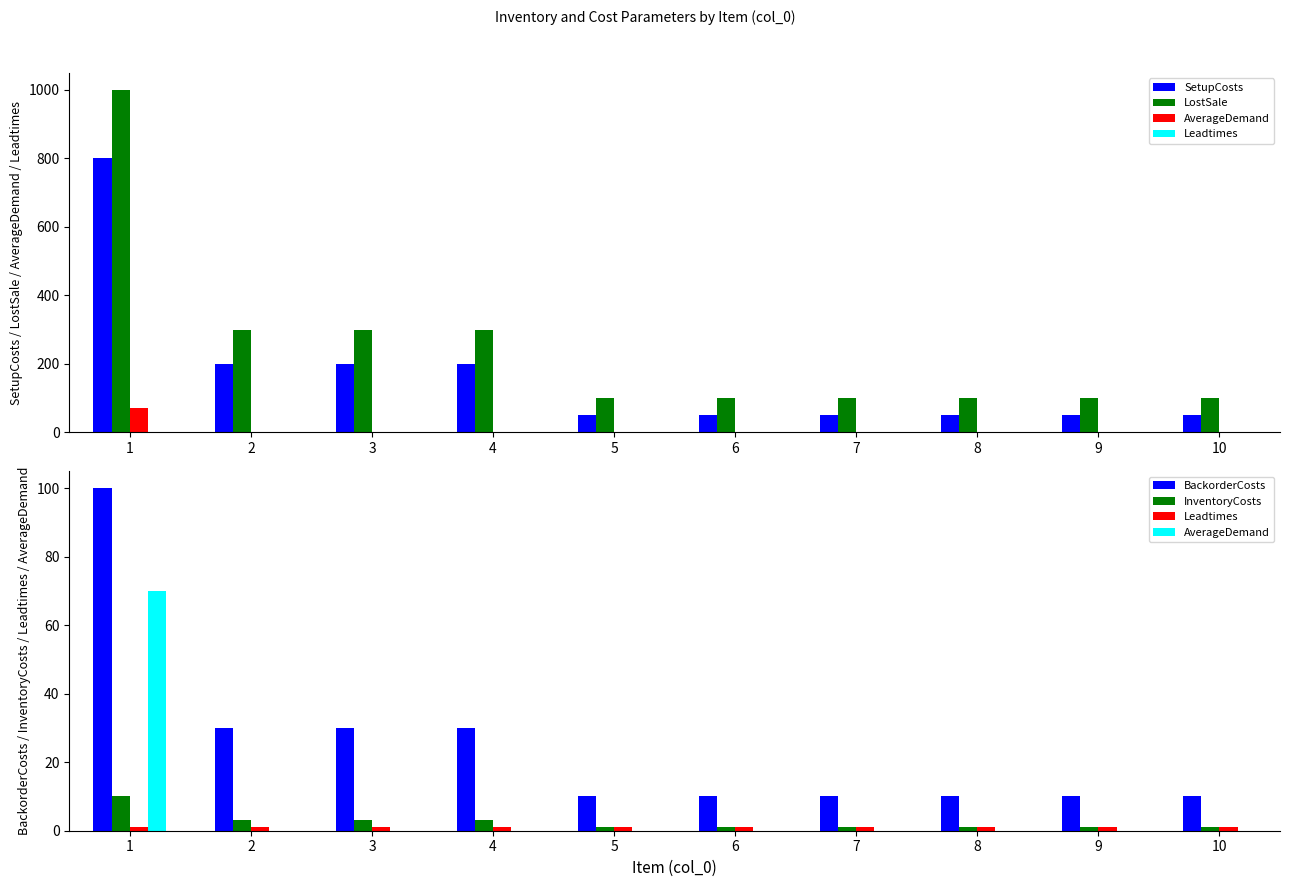

What is the value of the BackorderCosts bar at the 5th from the left?

10